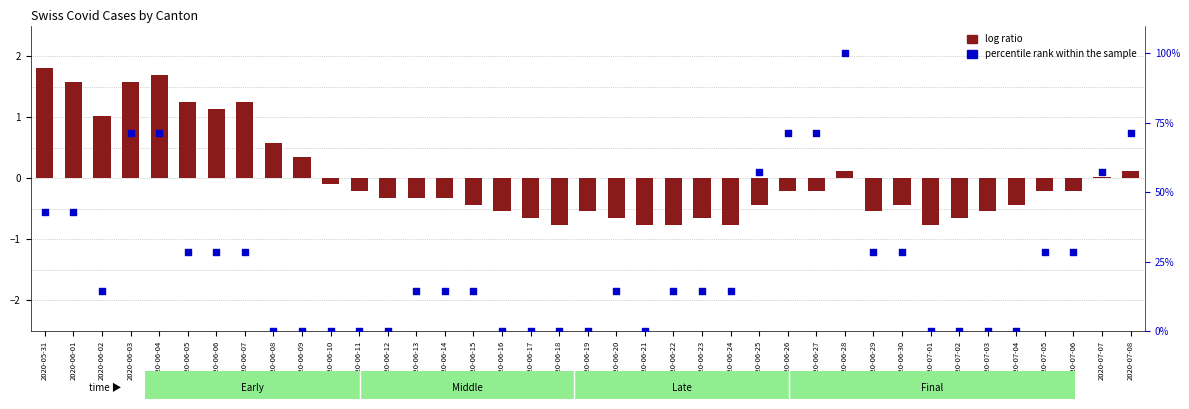

At which category is the sum across all series the highest?

2020-06-28